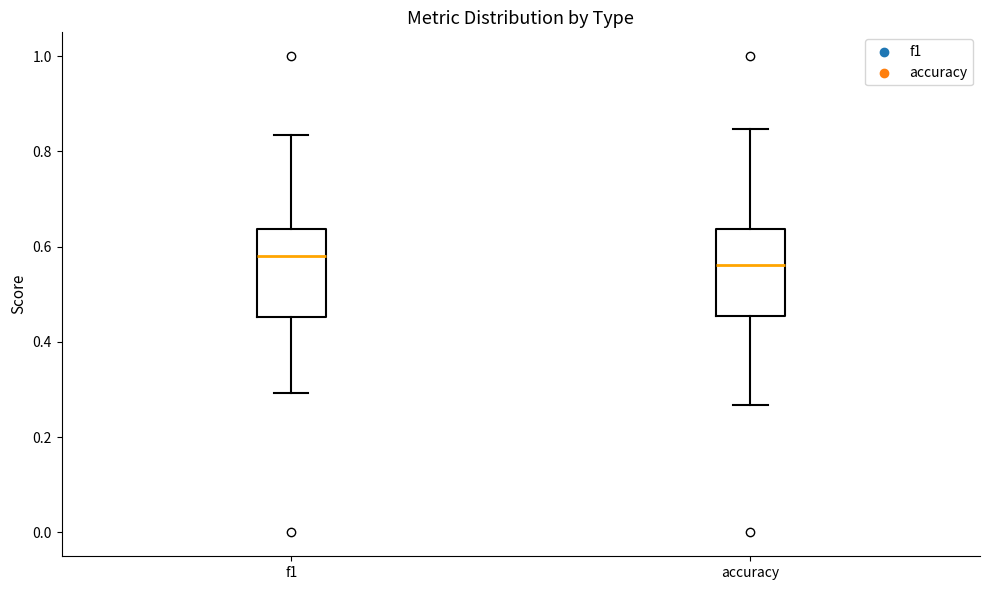

Reading left to right, transcribe this box plot: for each box, give where its median line is, the range the box spans, and where its two whiskers end, as read against the y-axis. The values are not printed on the chart, so give them approximately, as read against the axis.

f1: median 0.58, box 0.46 to 0.64, whiskers 0.30 to 0.84
accuracy: median 0.56, box 0.46 to 0.64, whiskers 0.26 to 0.84